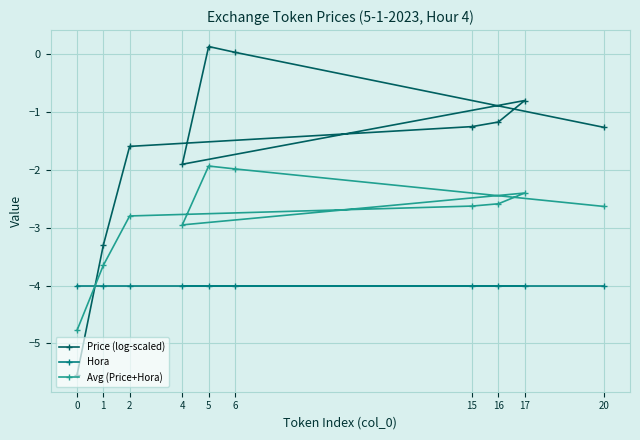

How many lines are shown in the chart?

3